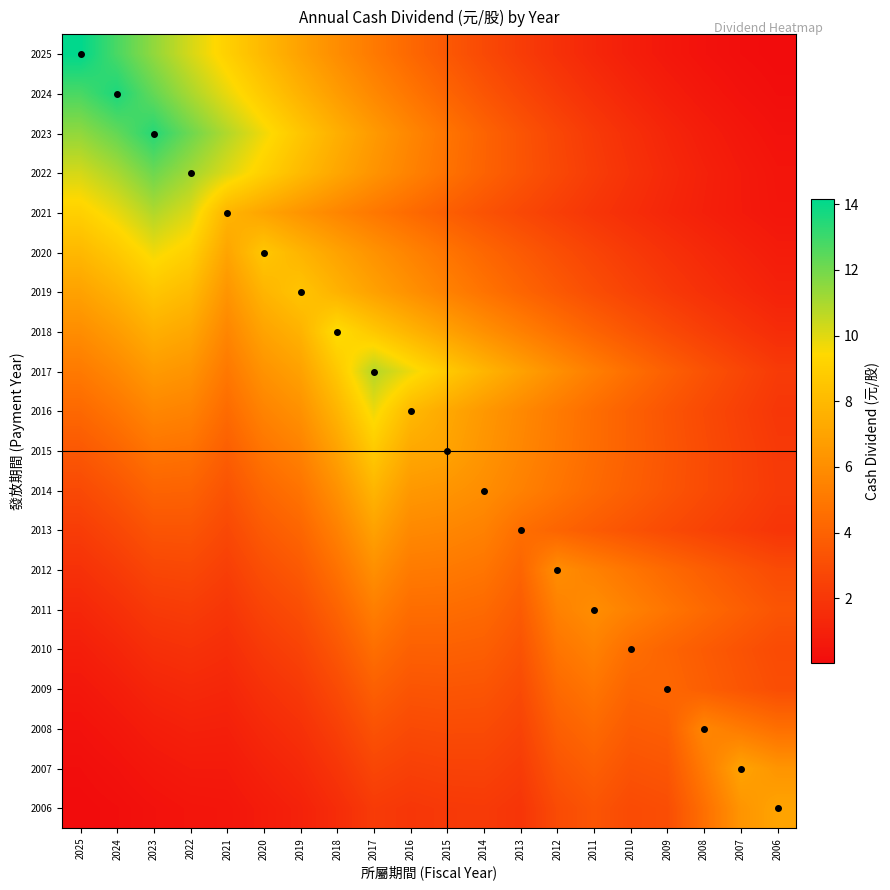

What is the total value across all series at 2015?

97.7